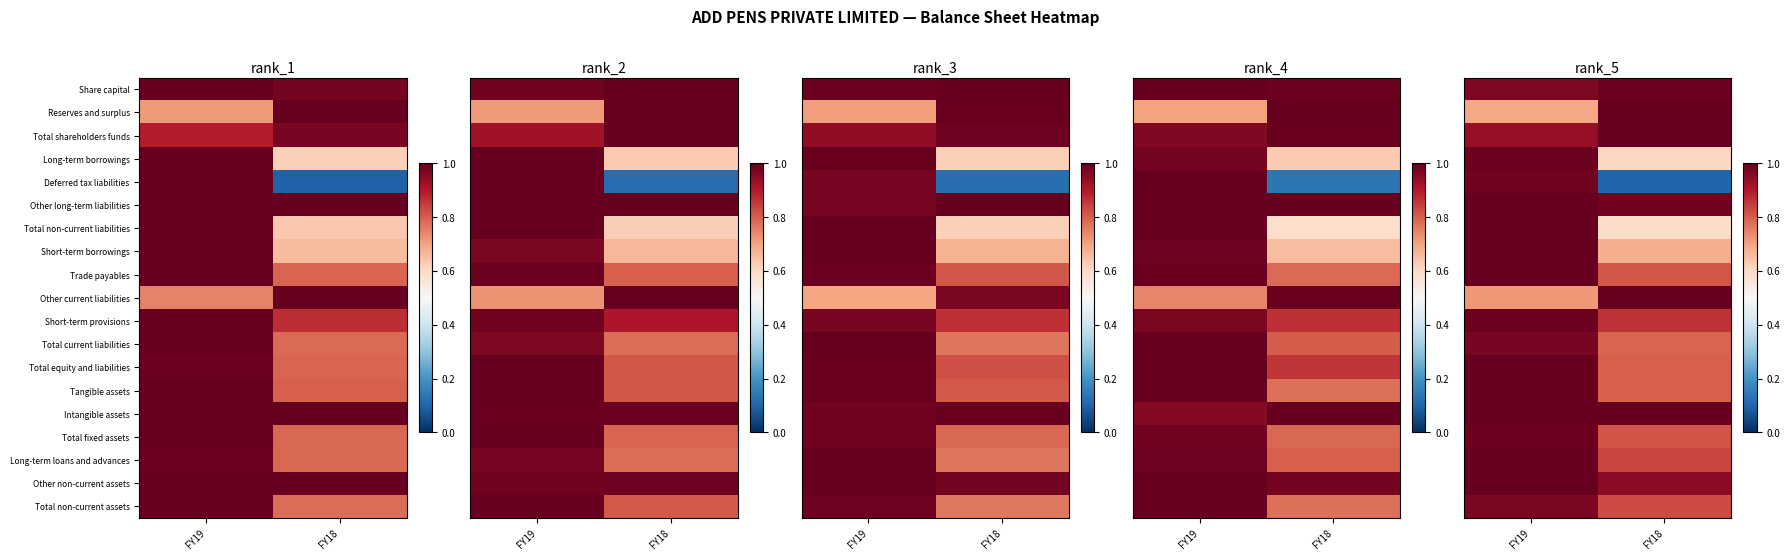

Count the number of data series in this chart.

19